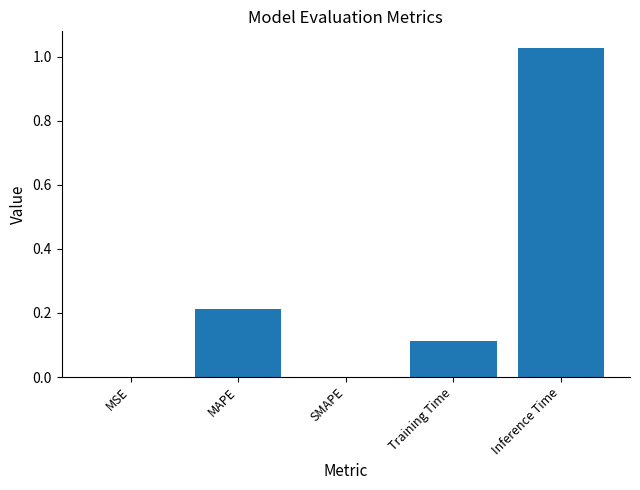

Which has a higher value, Training Time or Inference Time?

Inference Time